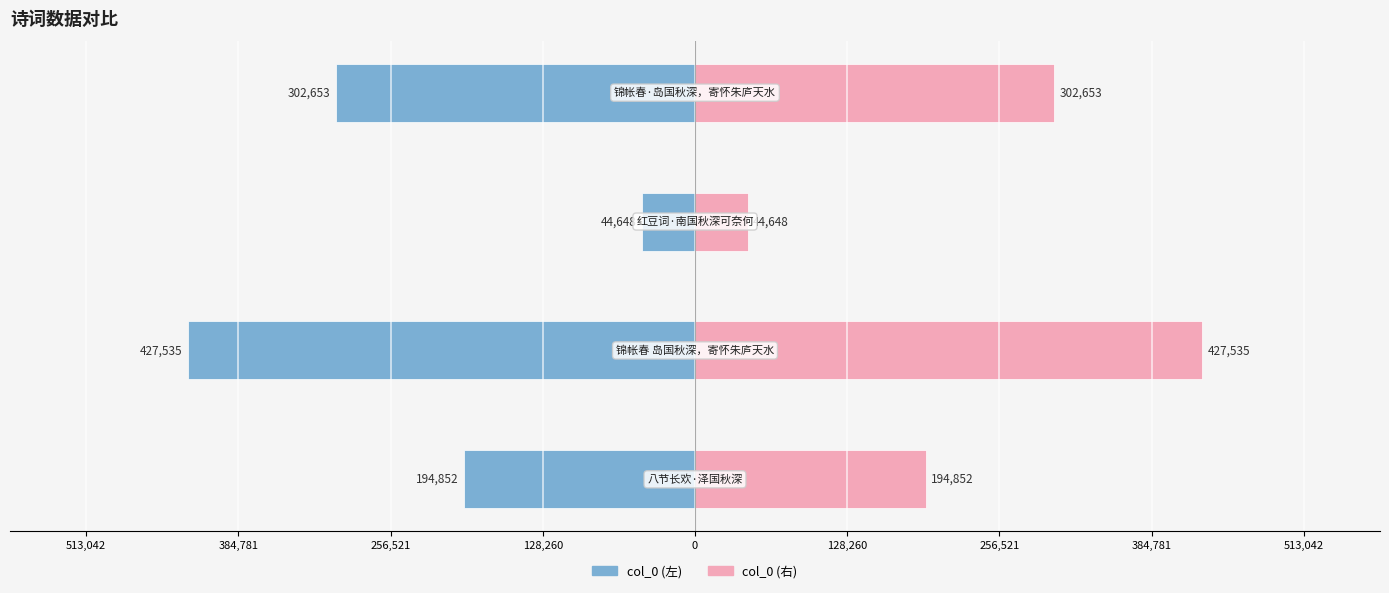

Which series changed the most between 256,521 and 128,260?

col_0 (左)